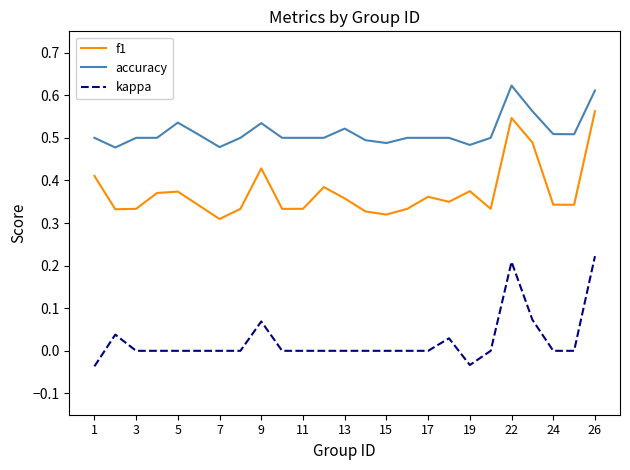

List the series in order of their overall mean, lowest first.

kappa, f1, accuracy